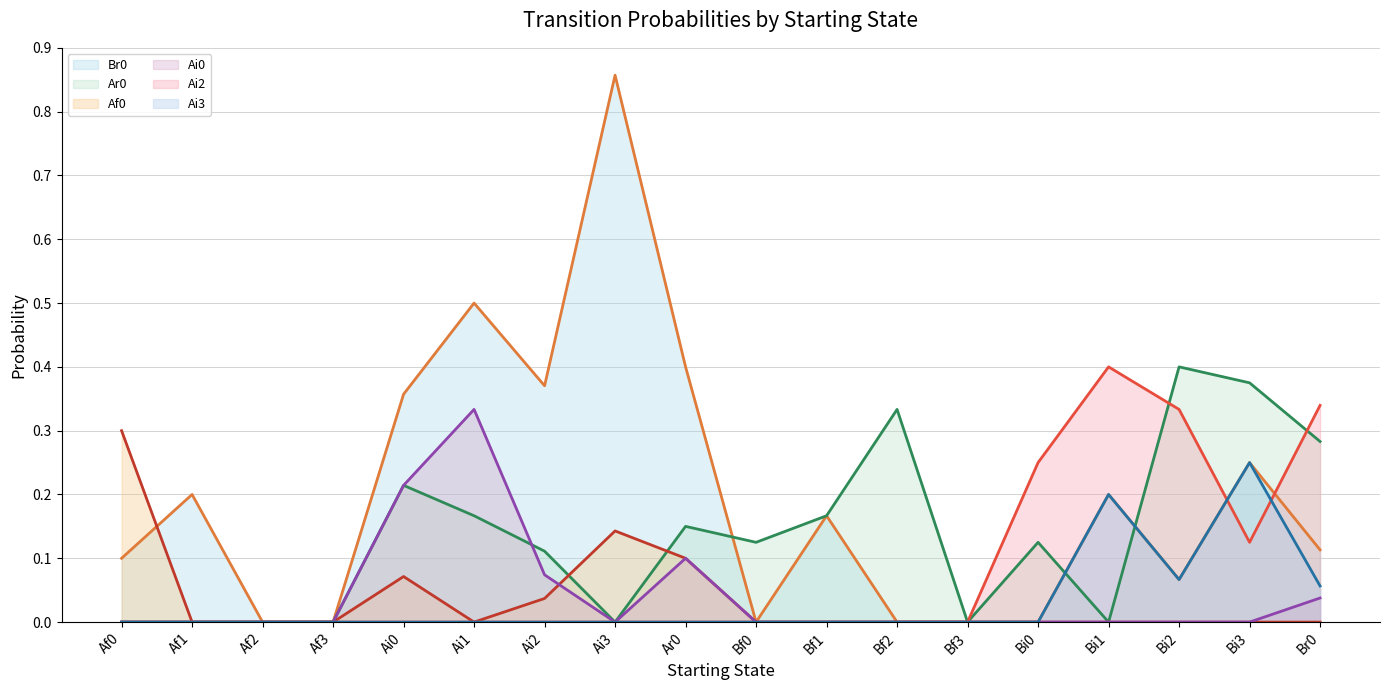

At which category does the chart reach its peak across all series?

Ai3